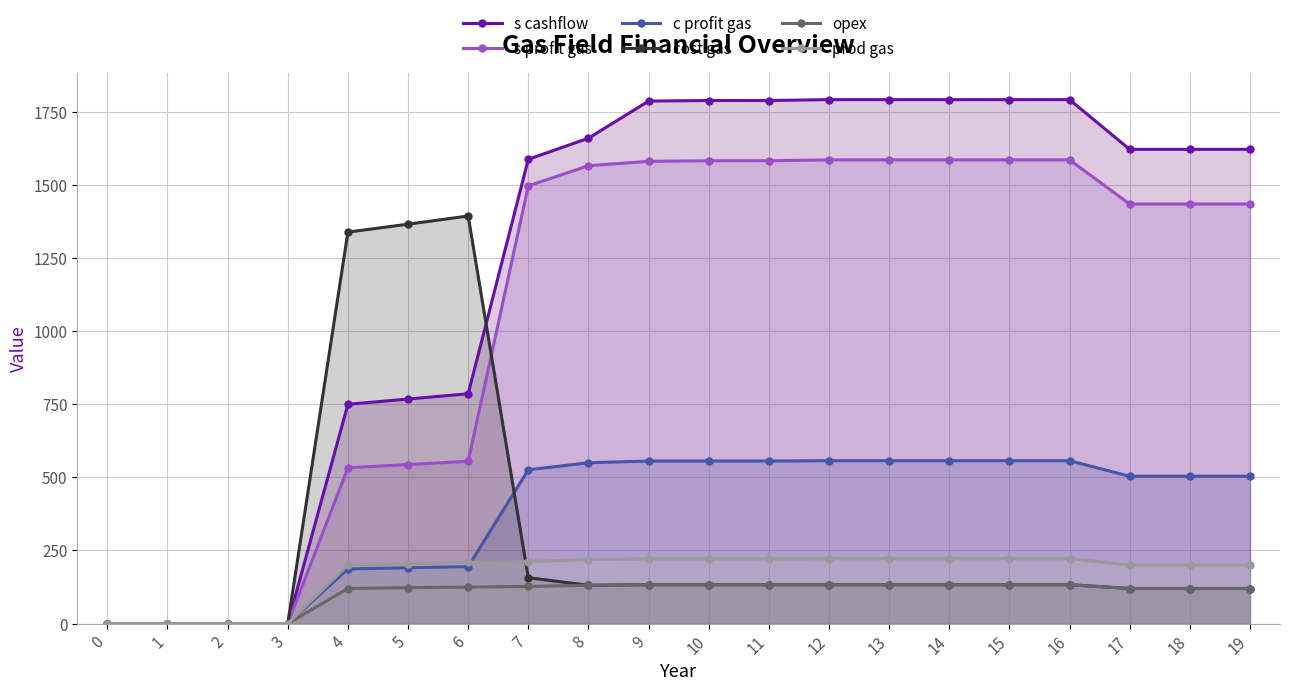

What is the sum of the s profit gas values at 6 and 4?

1088